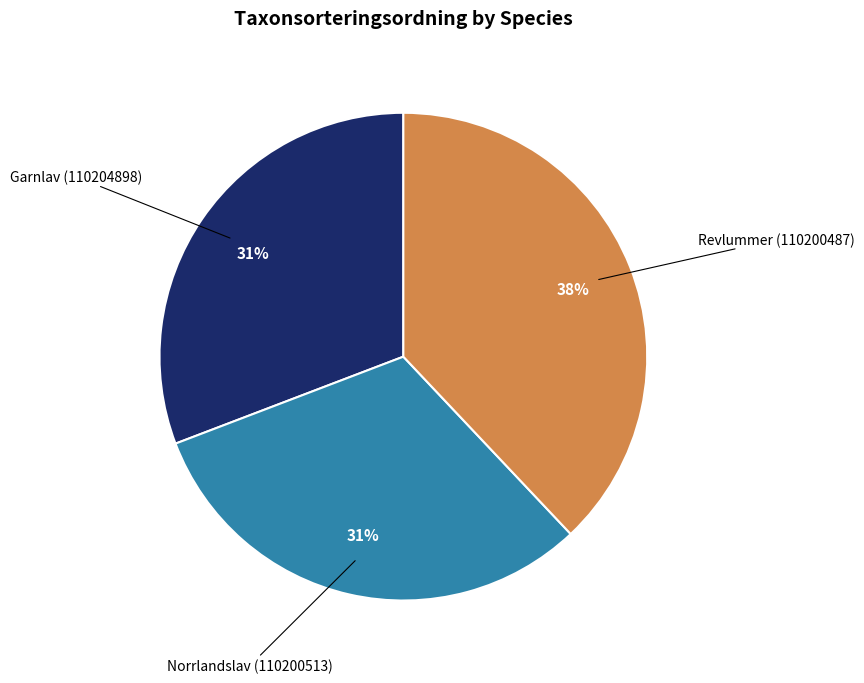

To the nearest percent, what is the difference between the largest and smallest slice percentages?

7%